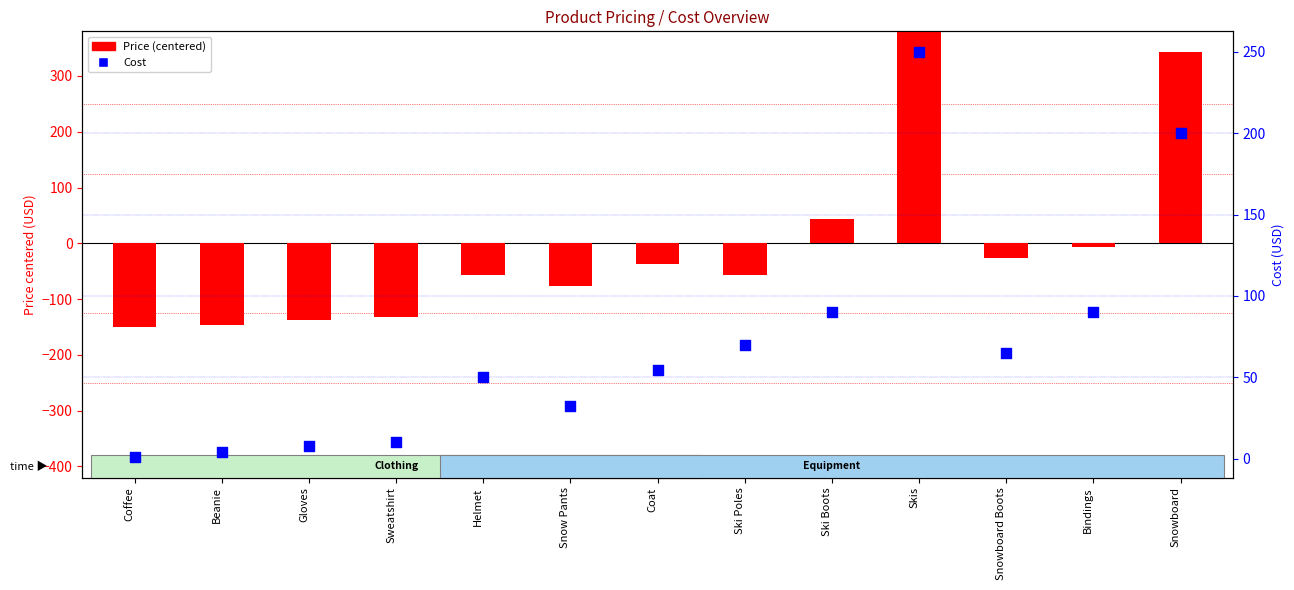

Which series reaches the minimum Y coordinate?

Price (centered)